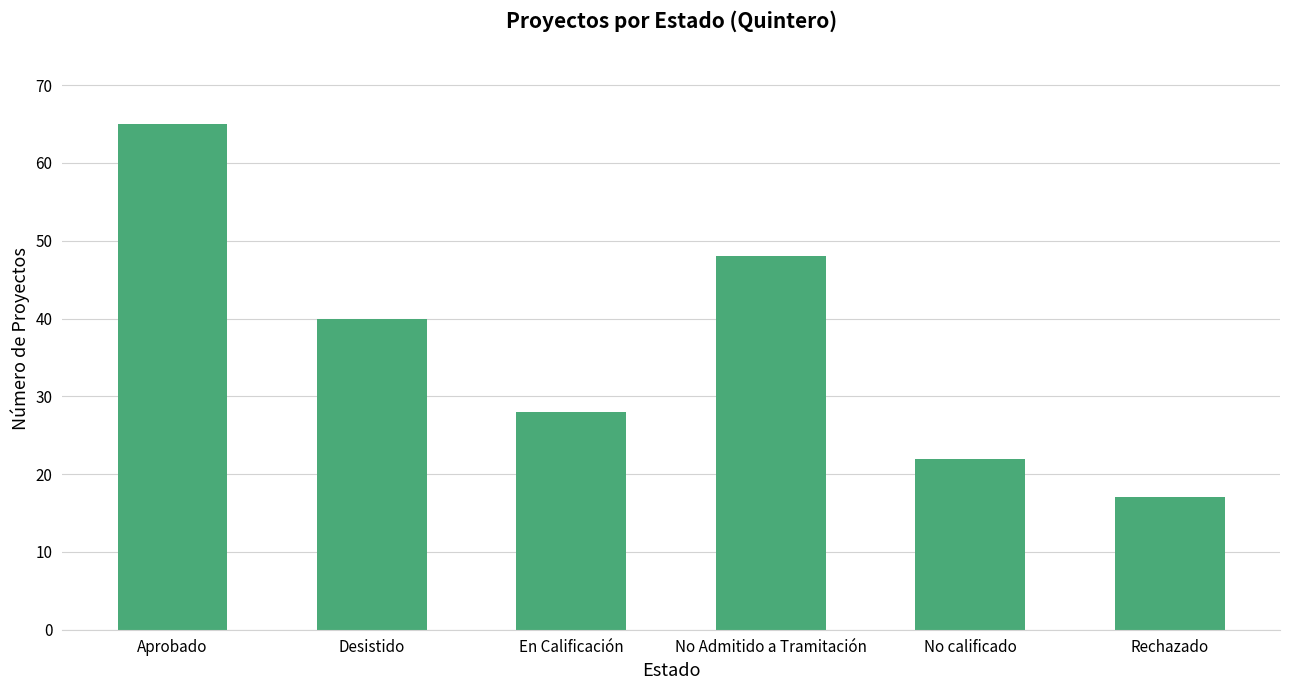

True or false: the data shows 65 at Aprobado.

True